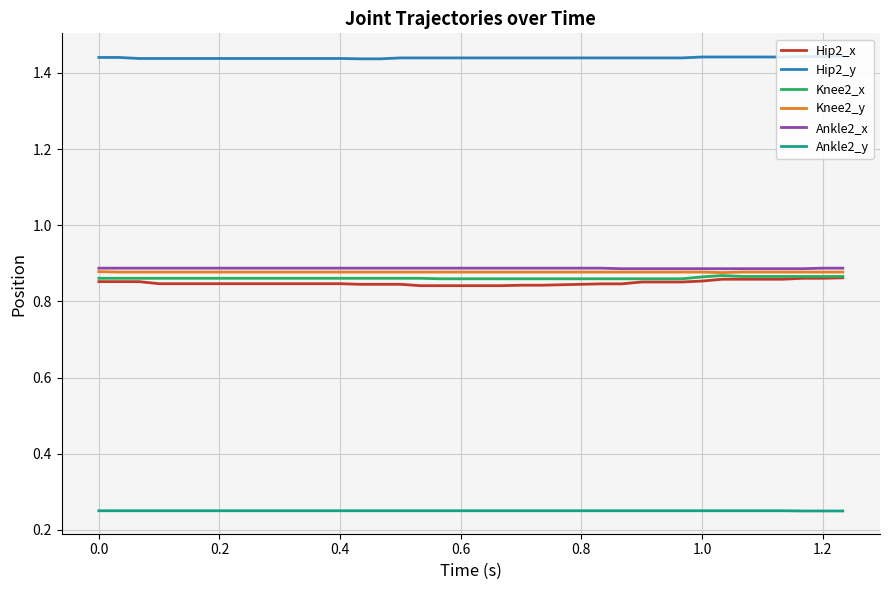

Which series has the largest total across all categories?

Hip2_y